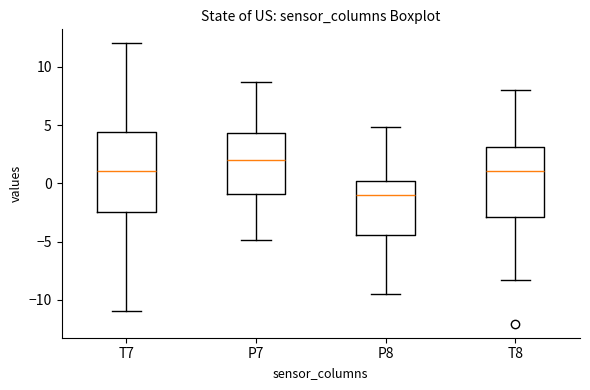

Reading left to right, read every box against the y-axis: the position of its median line, the range the box covers, and the ends of its whiskers. The values are not printed on the chart, so give them approximately, as read against the axis.

T7: median 1.0, box -2.5 to 4.5, whiskers -11.0 to 12.0
P7: median 2.0, box -1.0 to 4.5, whiskers -5.0 to 8.5
P8: median -1.0, box -4.5 to 0.0, whiskers -9.5 to 5.0
T8: median 1.0, box -3.0 to 3.0, whiskers -8.5 to 8.0